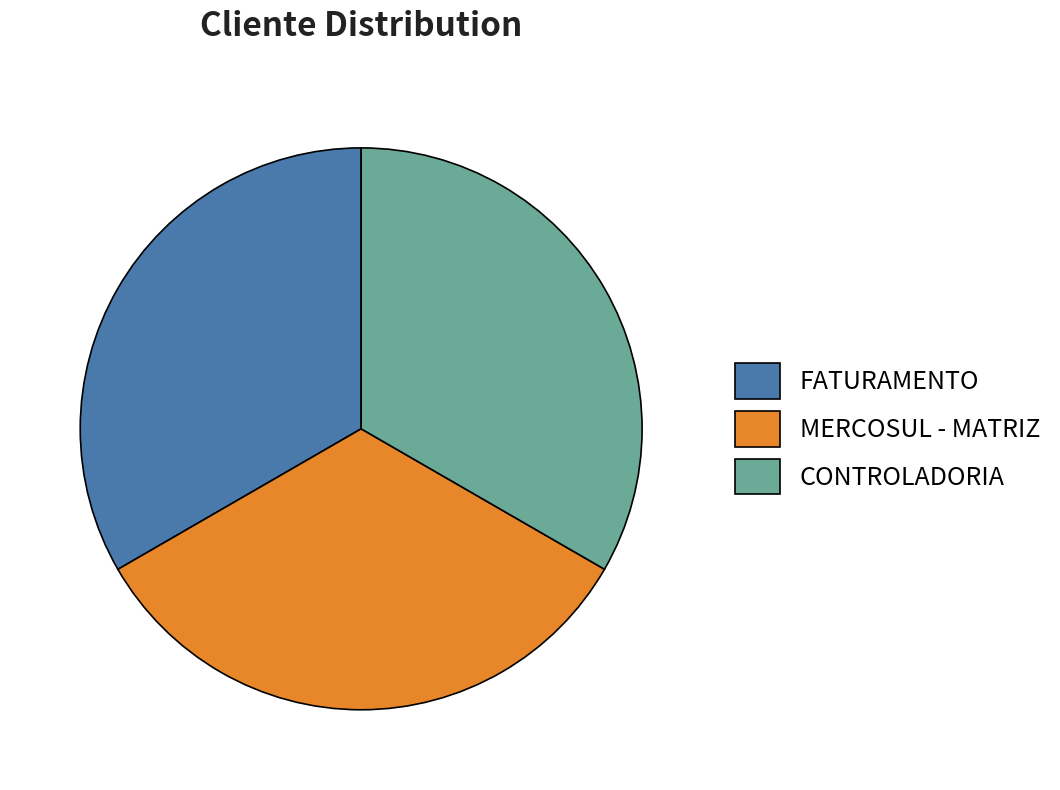

True or false: CONTROLADORIA accounts for 46% of the total.

False